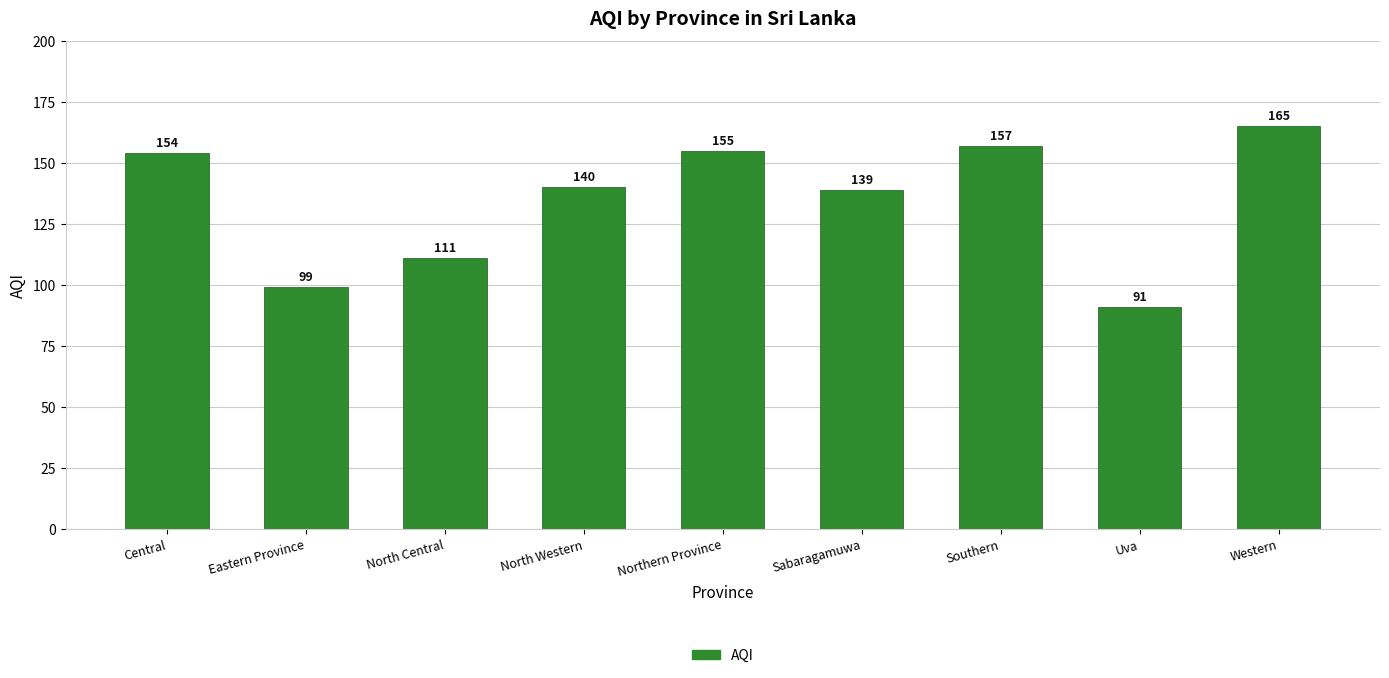

How many distinct data groups are displayed?

1